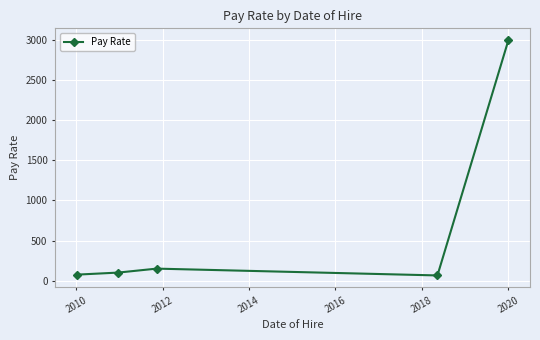

What is the average value?

678.1